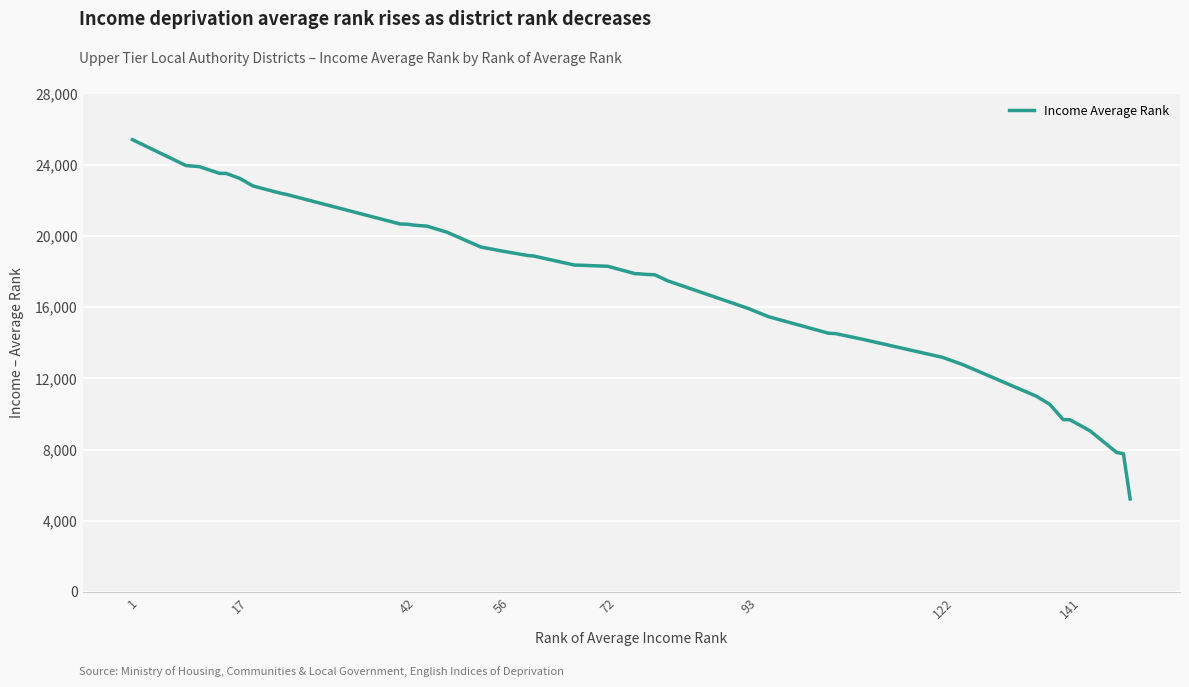

What is the difference between the maximum and second lowest values?

17637.0